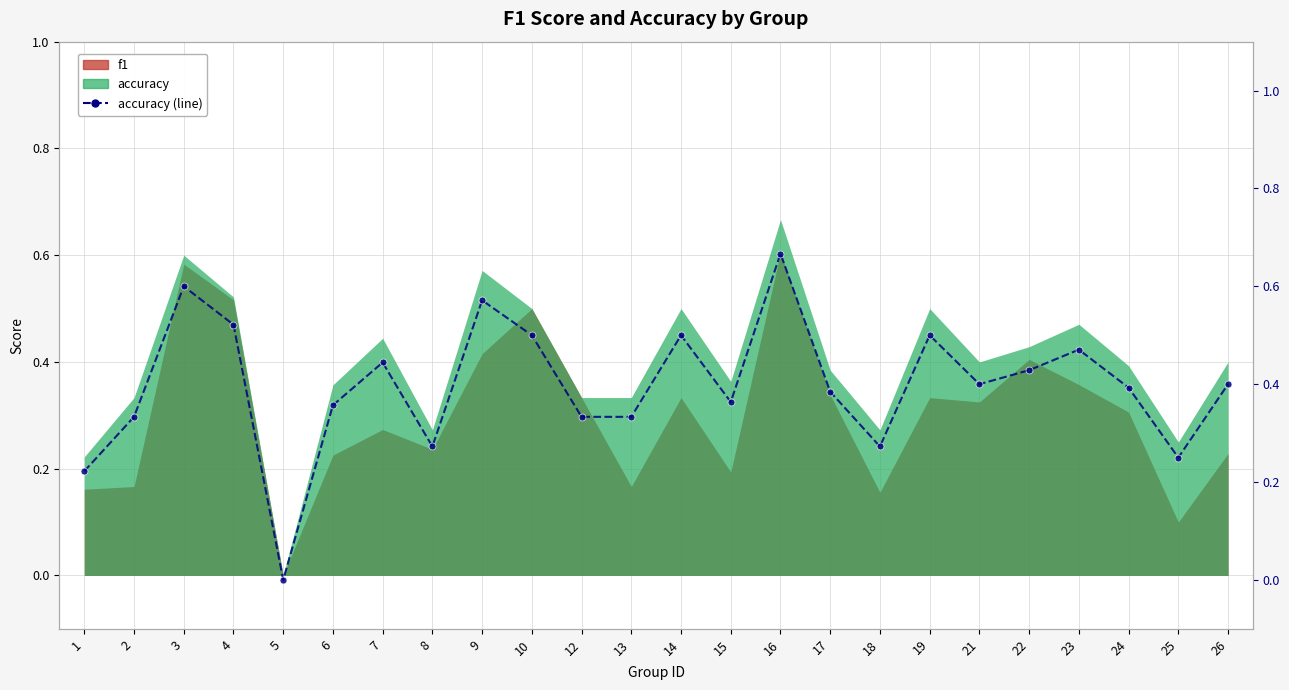

True or false: the data shows 0.2 at 26.

False